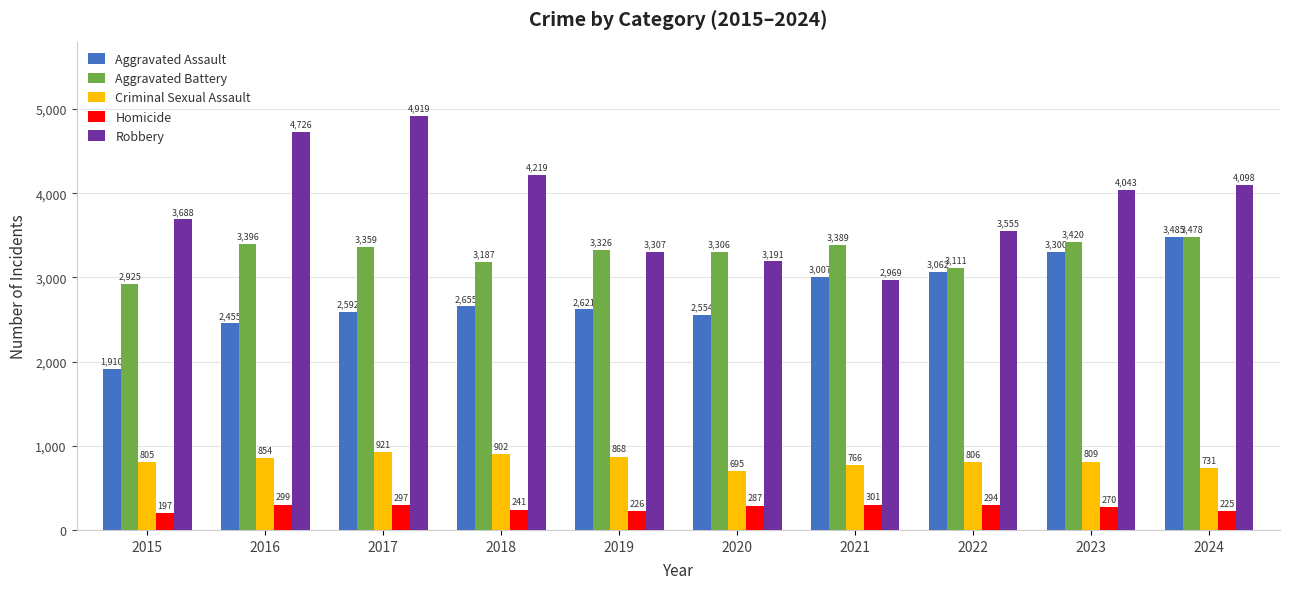

Which series has the largest range (max minus min)?

Robbery